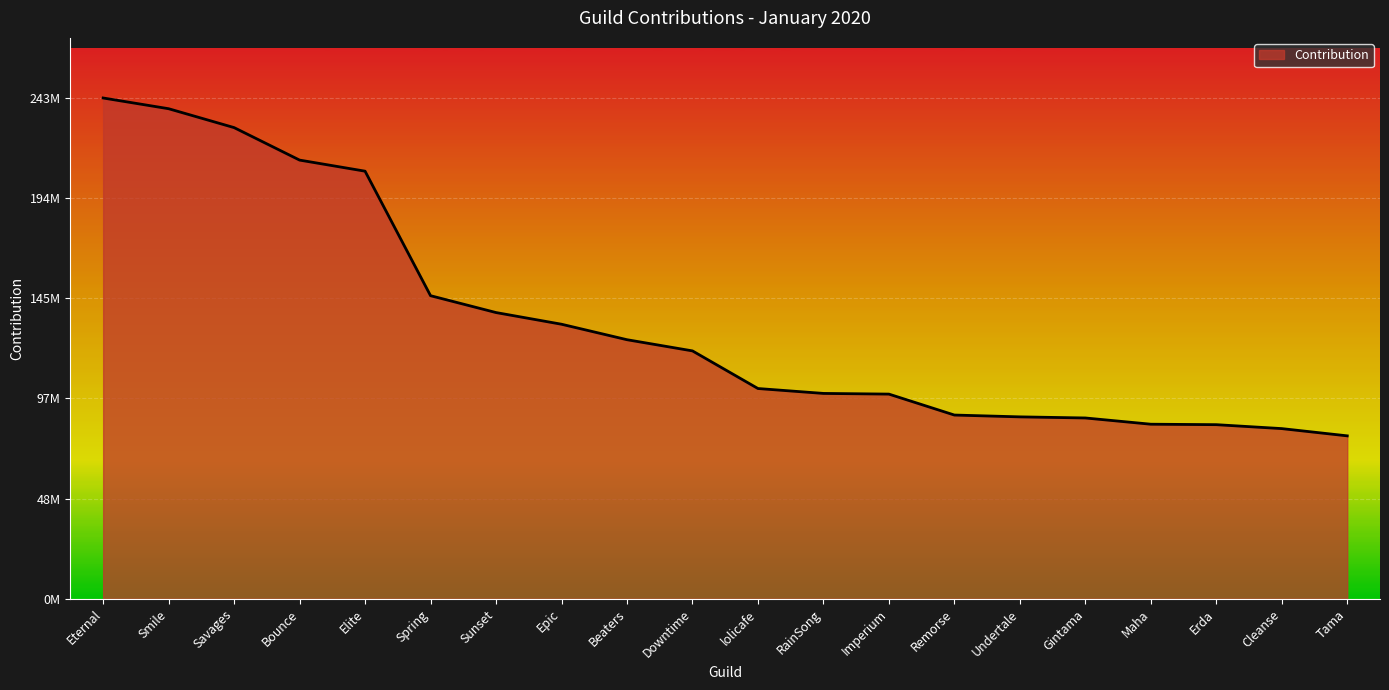

Does the chart display data point markers on the line(s)?

No